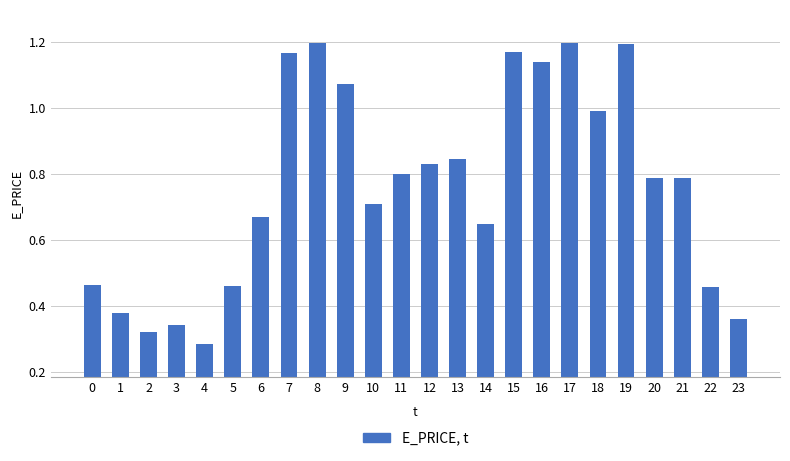

What is the change in value from 1 to 14?

+0.3